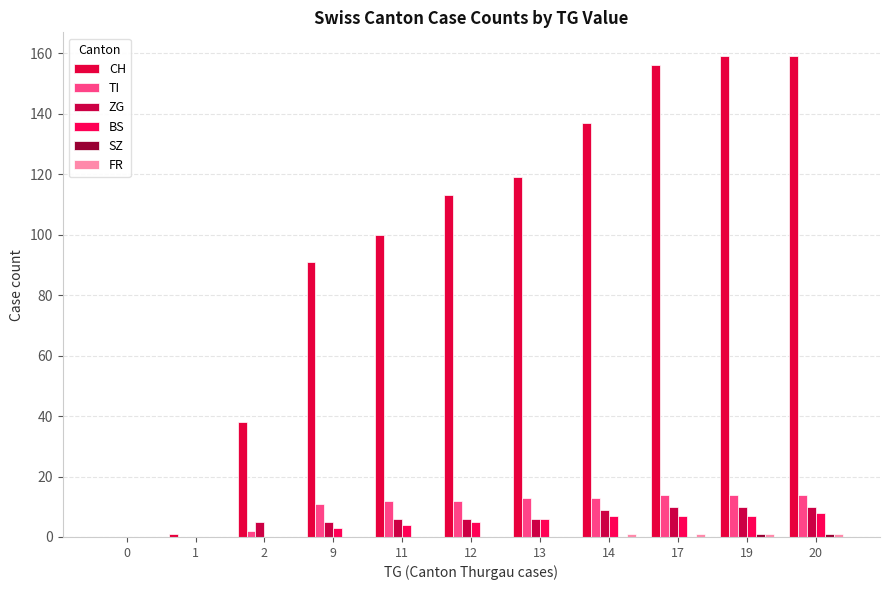

Are the bars horizontal?

No